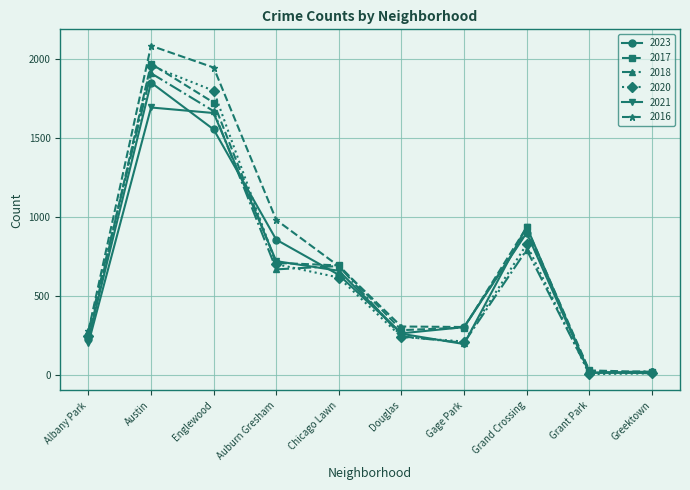

What is the total value across all series at Austin?

11477